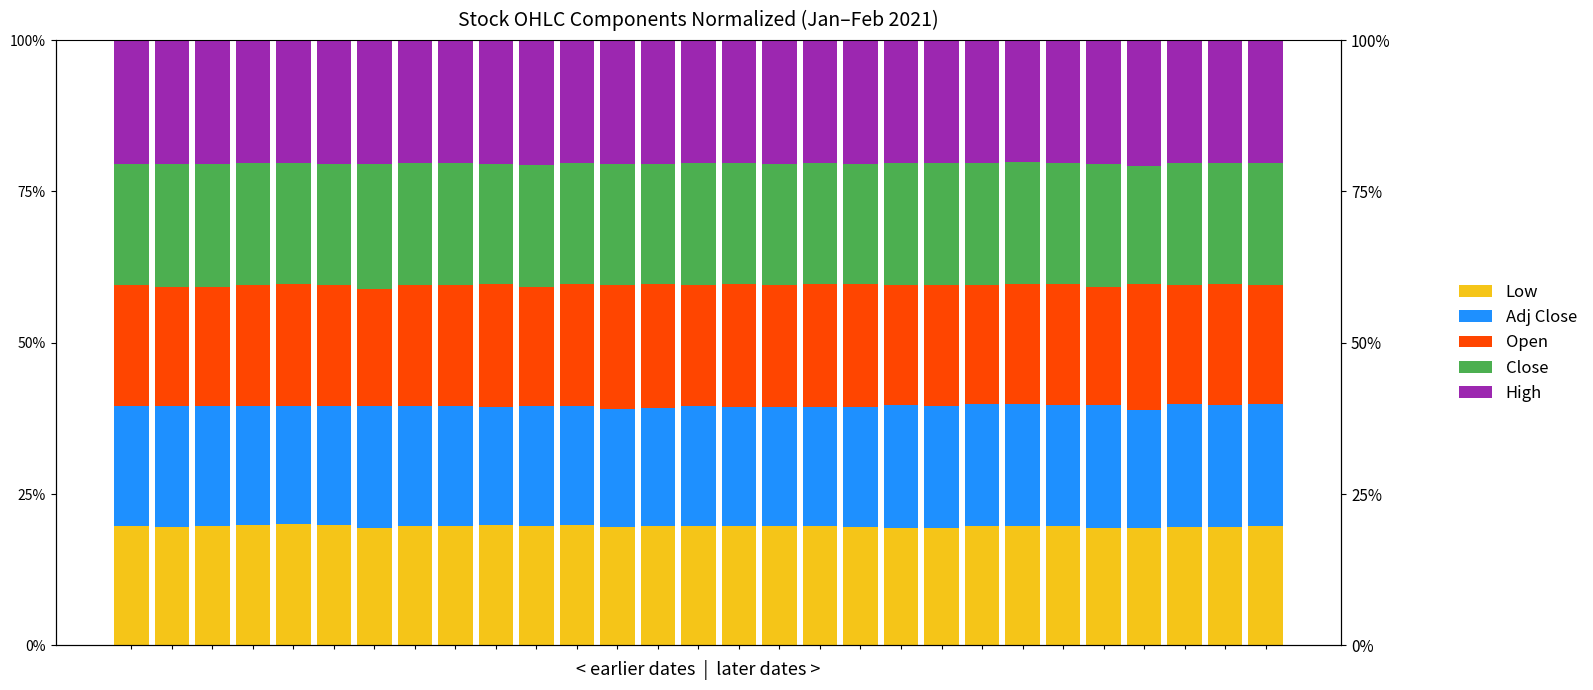

What is the difference between the highest and lowest values at 2?

0.9